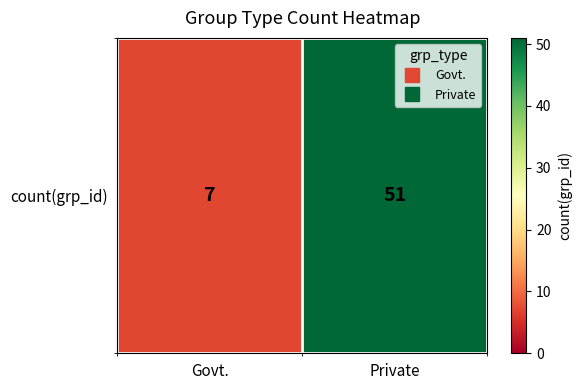

Where is the data nearest to the value 29?

Govt.